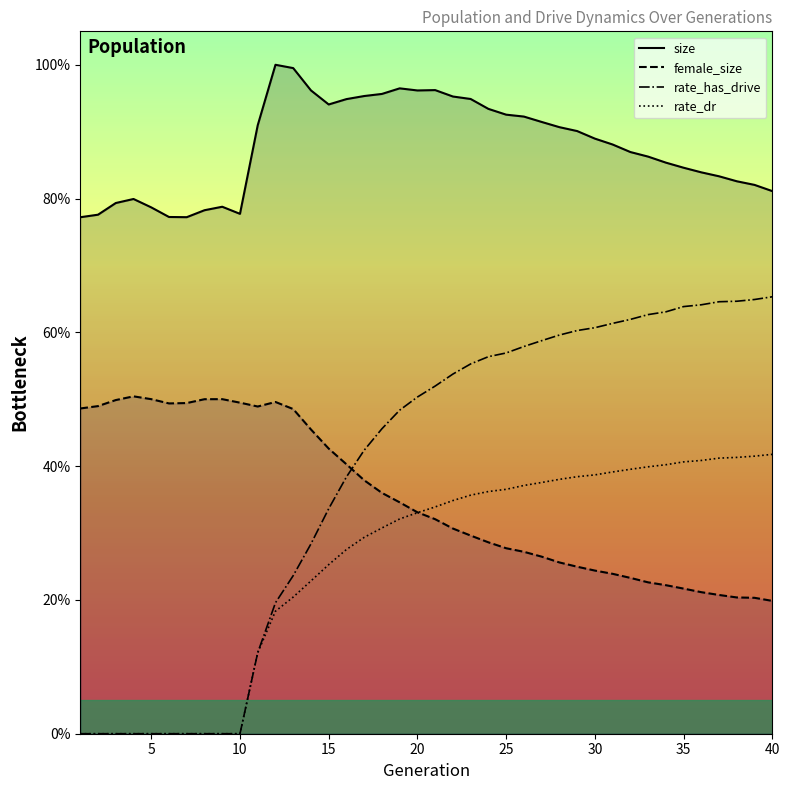

Is this an area chart (filled region under the line)?

No